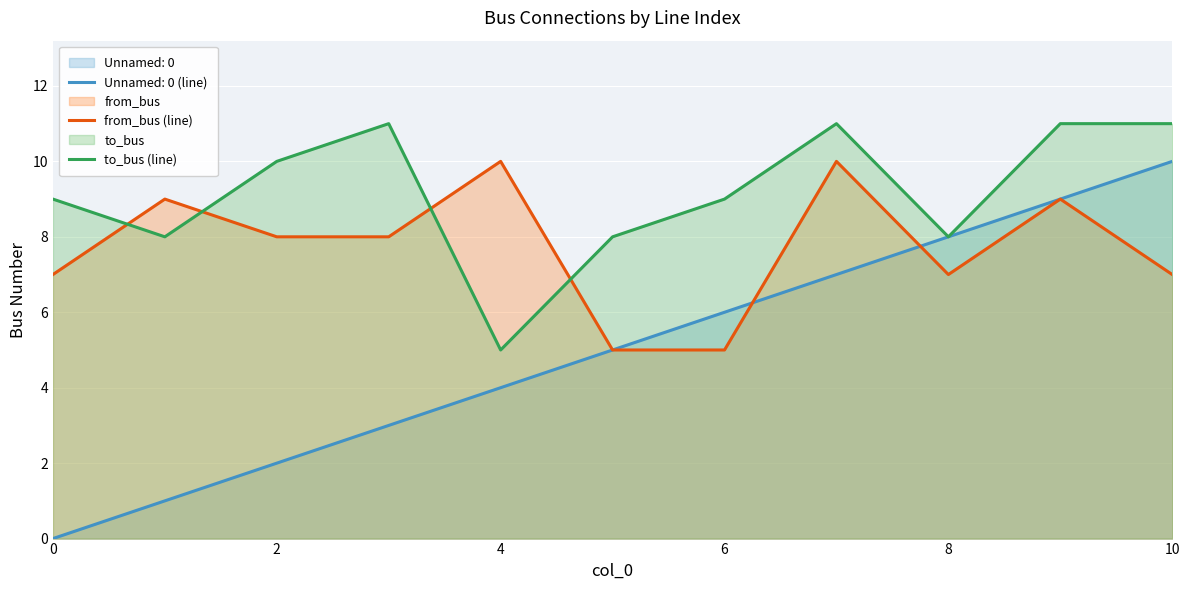

Rank the series at 2 from lowest to highest value.

Unnamed: 0 (line), from_bus (line), to_bus (line)